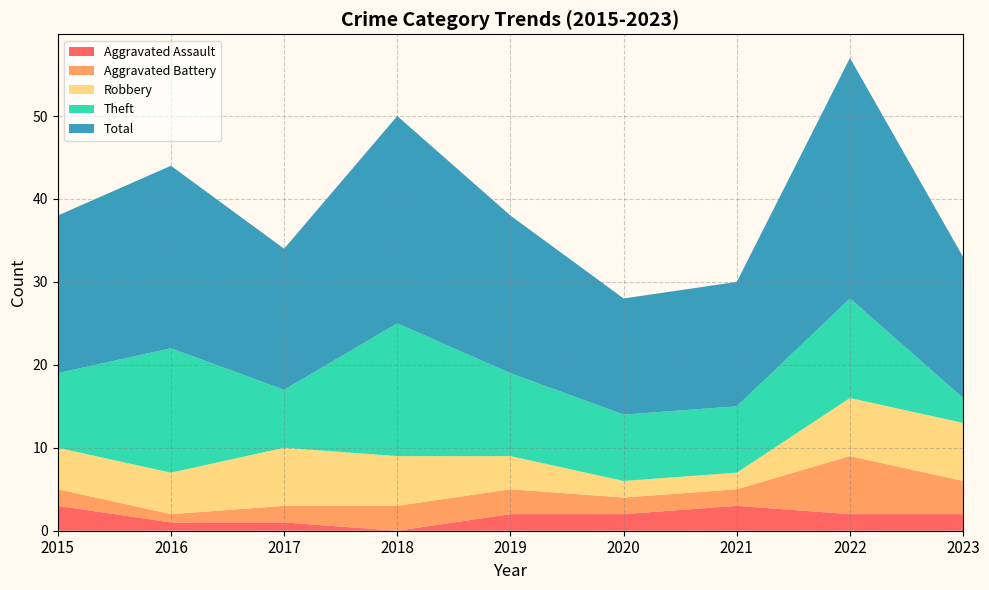

Reading right to left, transcribe all the data shown in this chart.

Aggravated Assault: 2	2	3	2	2	0	1	1	3
Aggravated Battery: 4	7	2	2	3	3	2	1	2
Robbery: 7	7	2	2	4	6	7	5	5
Theft: 3	12	8	8	10	16	7	15	9
Total: 17	29	15	14	19	25	17	22	19